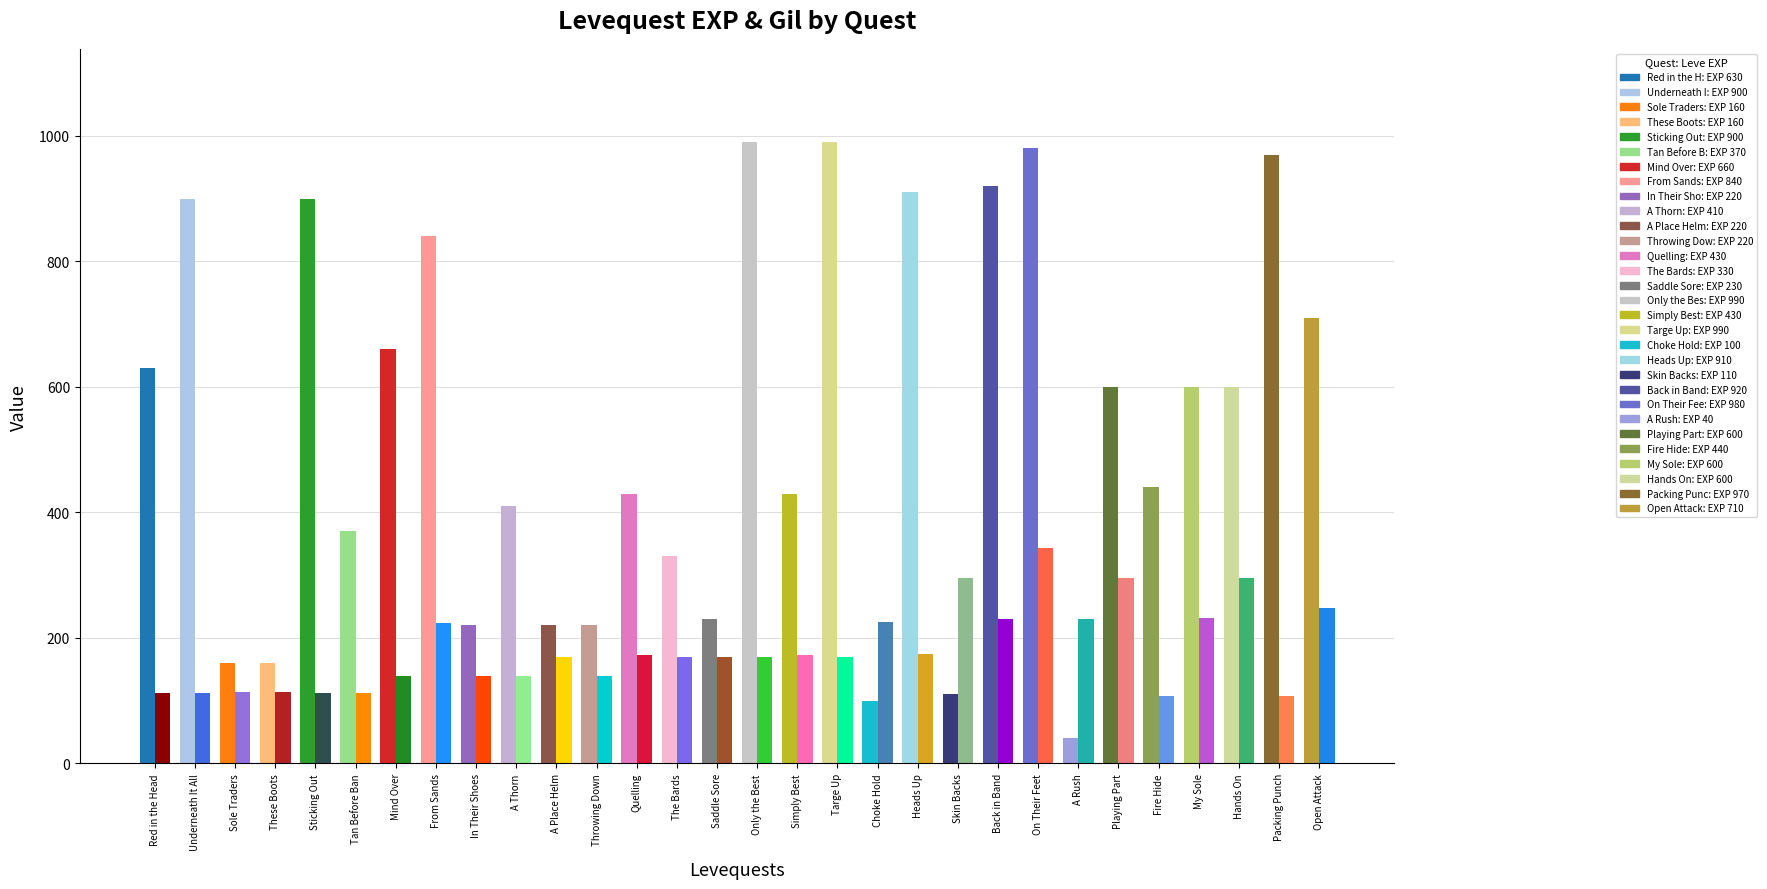

What is the difference between the highest and lowest values at On Their Feet?

637